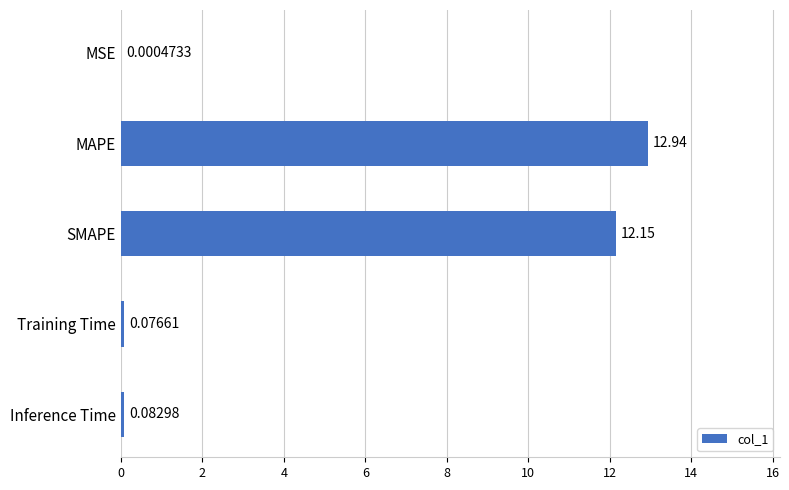

Which has a higher value, MSE or Inference Time?

Inference Time